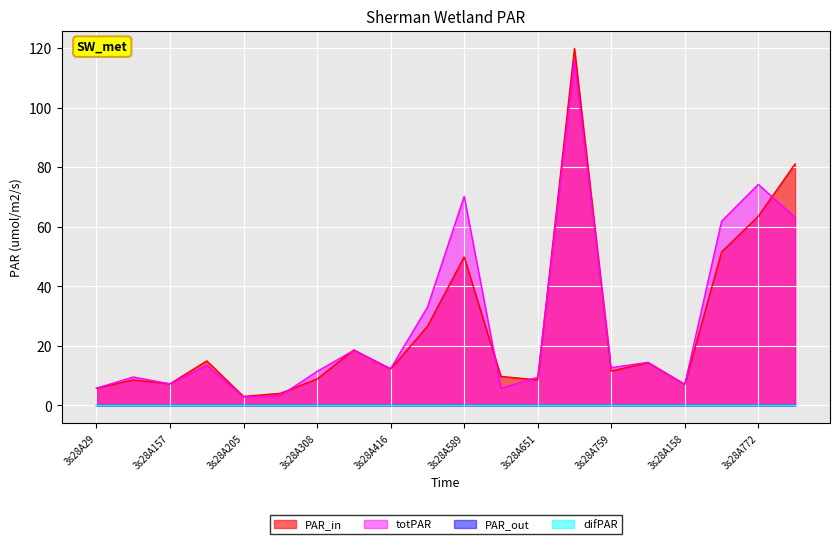

Does the chart display data point markers on the line(s)?

No